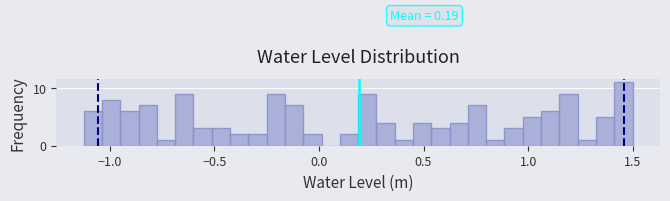

Around what value on the x-axis is the tallest bar? Give the approximate position of its centre, as read against the axis.

1.45